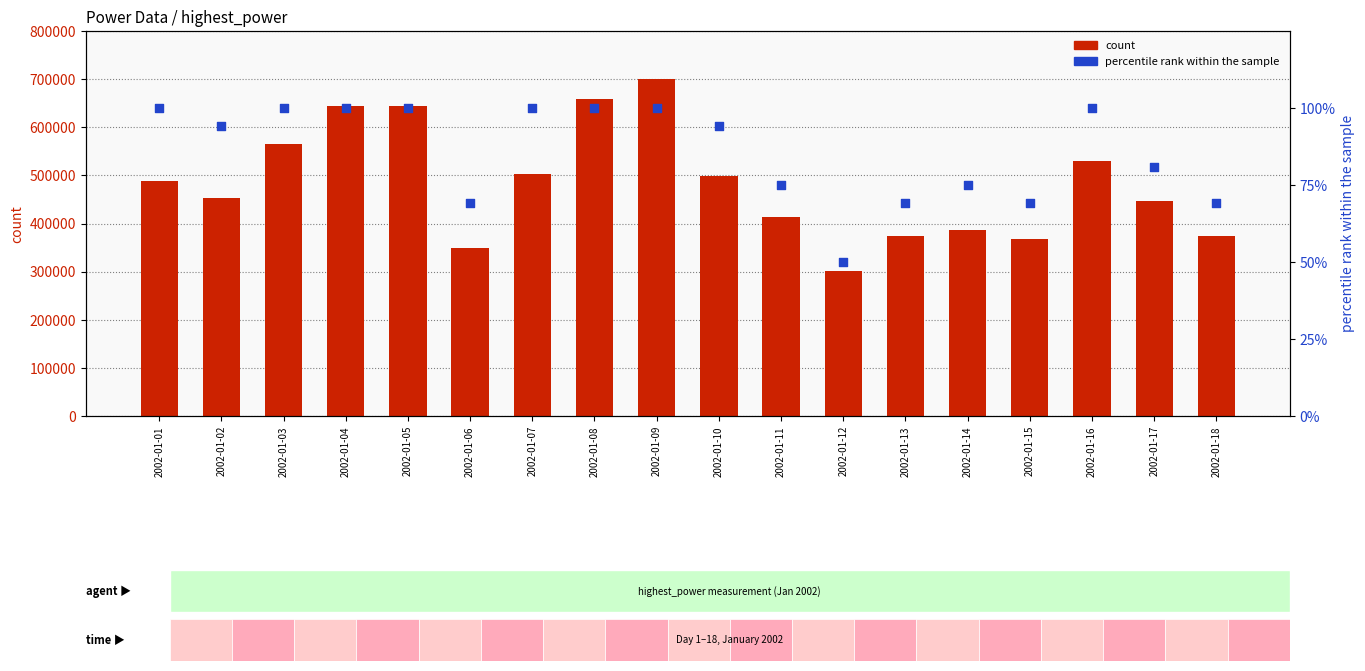

Which series reaches the minimum Y coordinate?

percentile rank within the sample